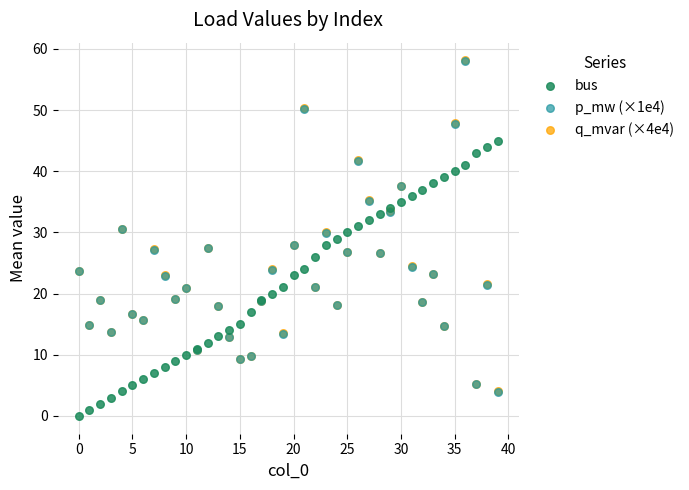

What are all the series names shown in the legend?

bus, p_mw (×1e4), q_mvar (×4e4)